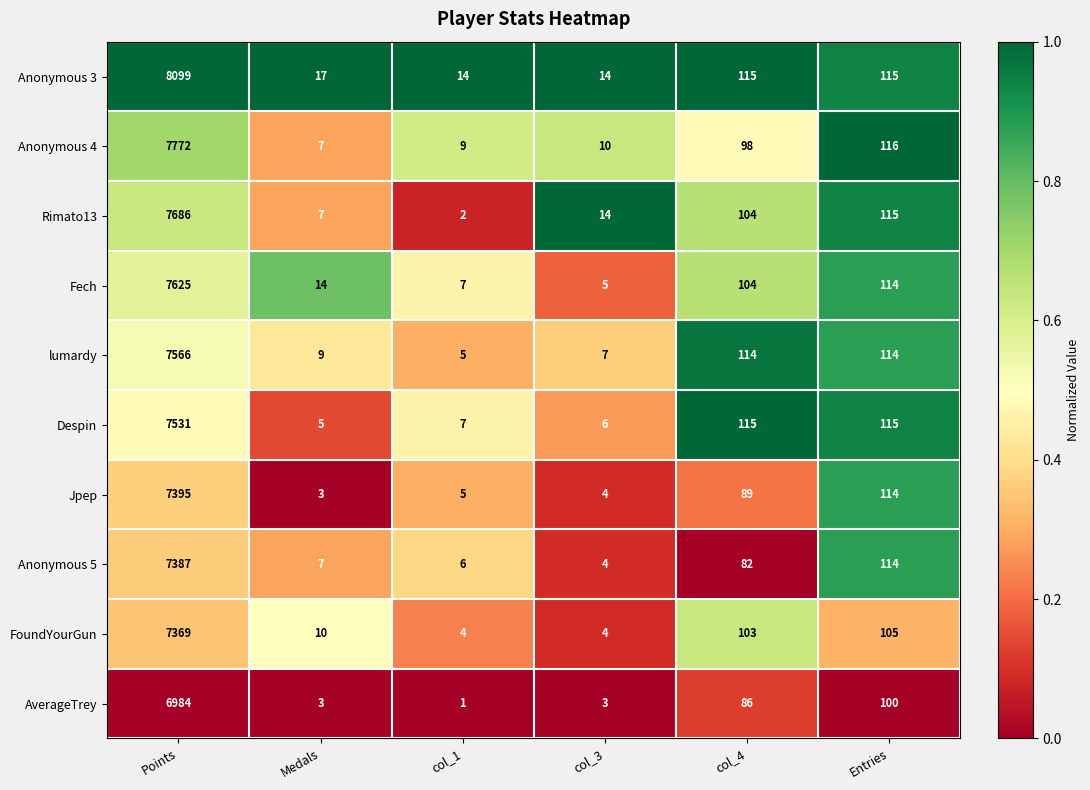

At which category is the sum across all series the highest?

Points